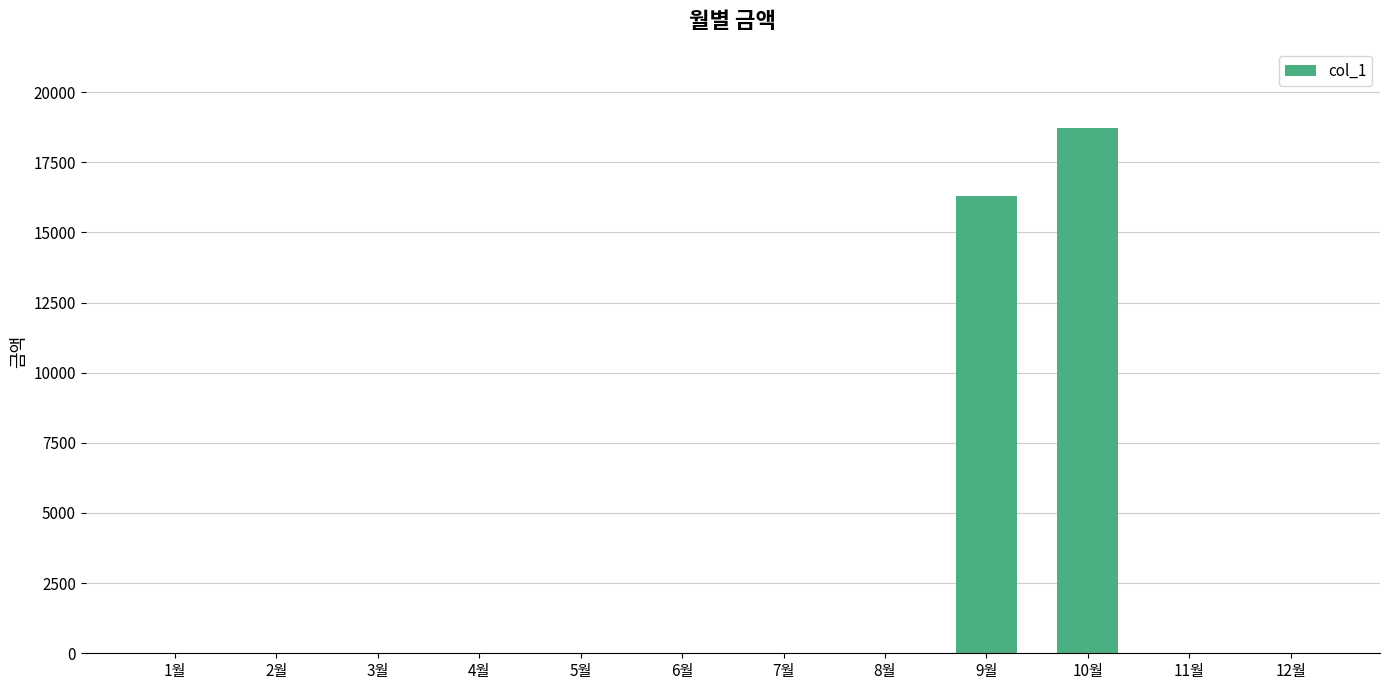

The value at 8월 is 0. True or false?

True